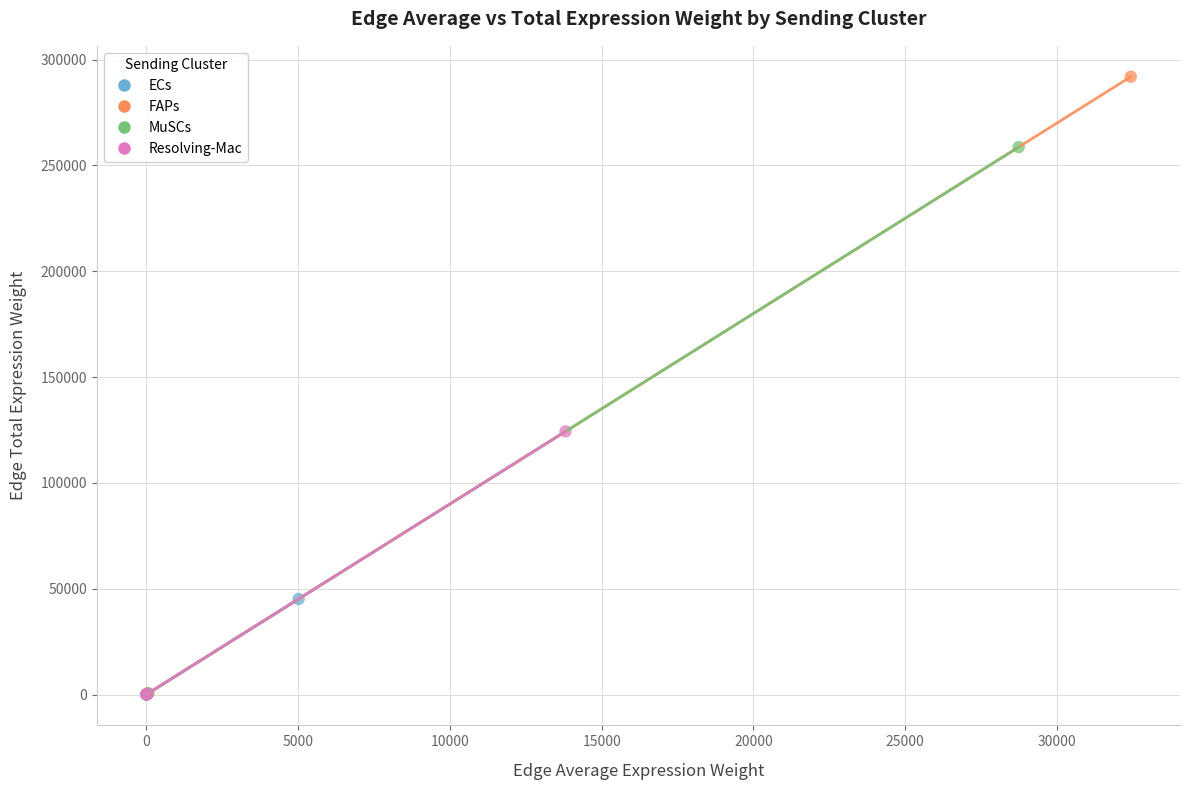

Which series has the widest spread of Y values?

FAPs